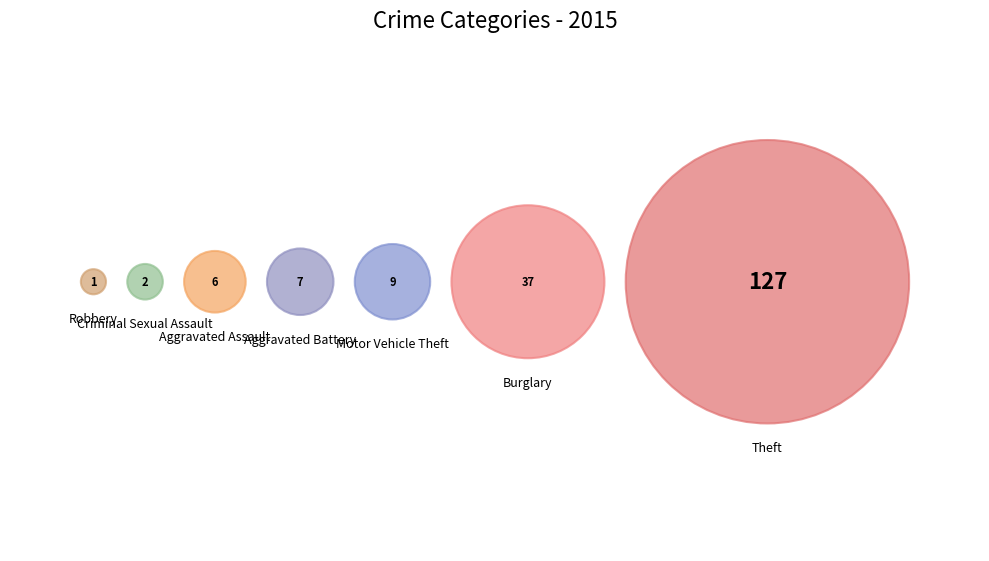

Which category accounts for the majority?

Theft